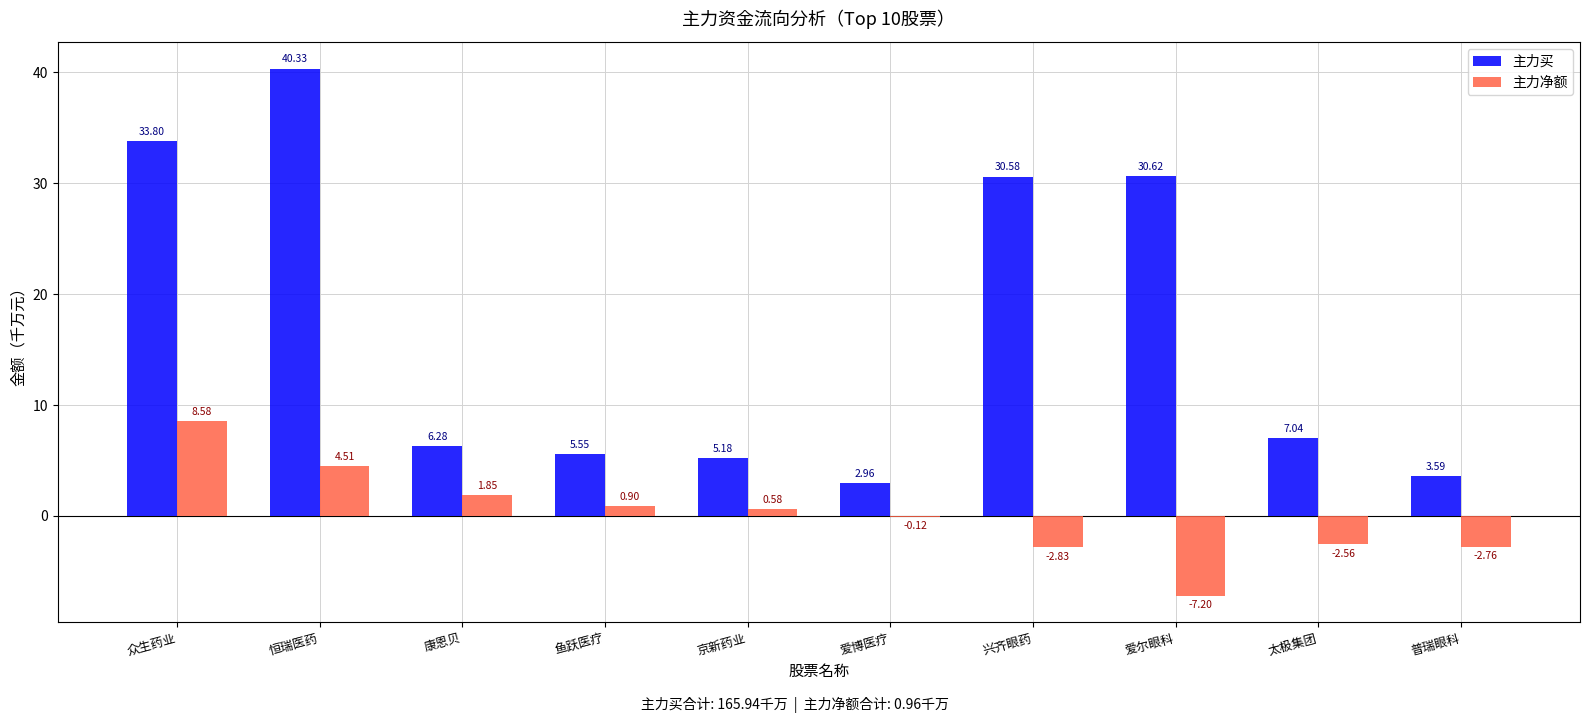

What is the sum of all 主力净额 values?

1.0